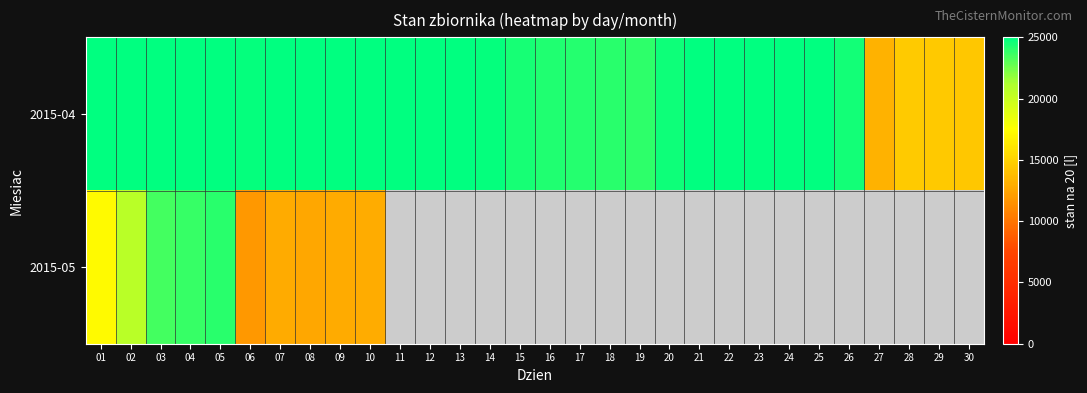

Rank the series by their maximum value, from highest to lowest.

2015-04, 2015-05